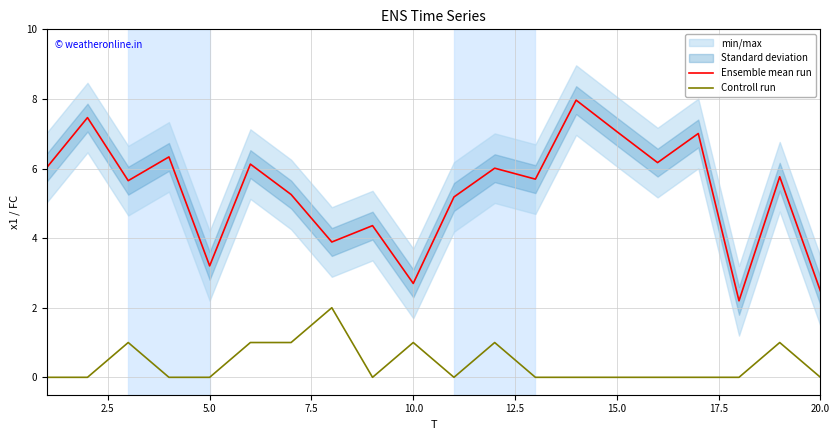

True or false: Ensemble mean run and Controll run cross at least once.

False